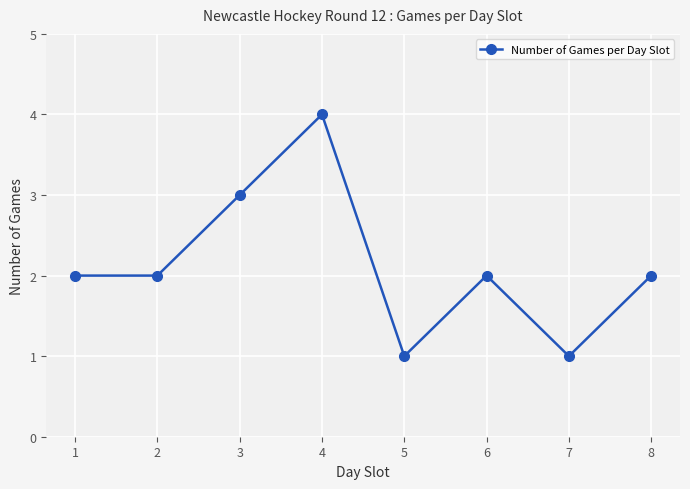

Count the values in the range 2 to 3.

5